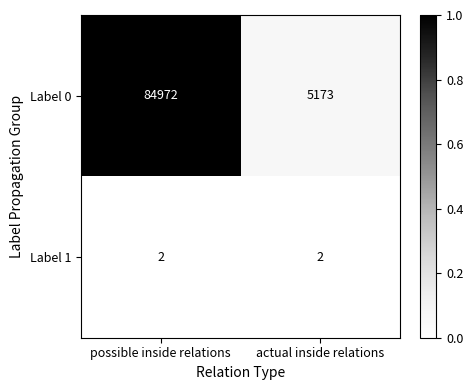

What is the spread (max minus min) of values at actual inside relations?

5171